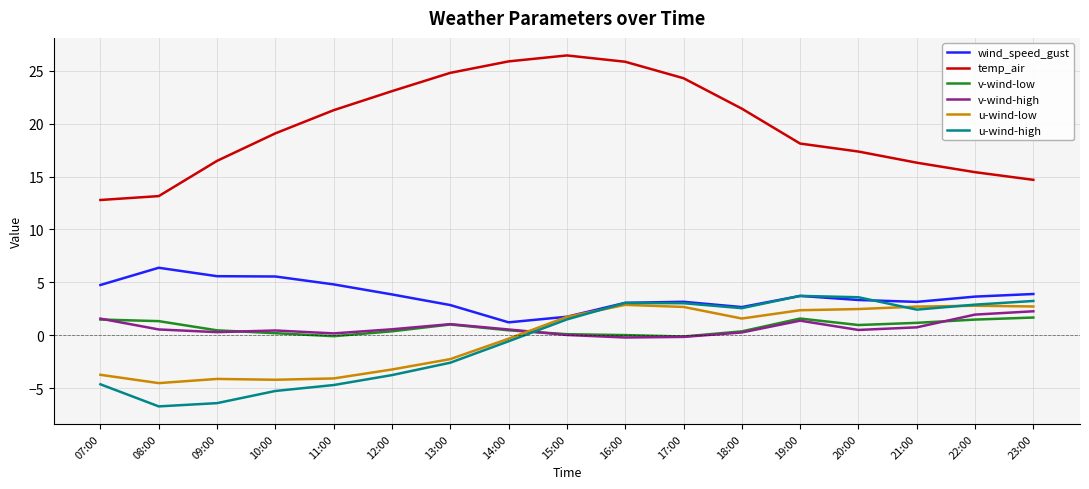

Does the chart have visible grid lines?

Yes